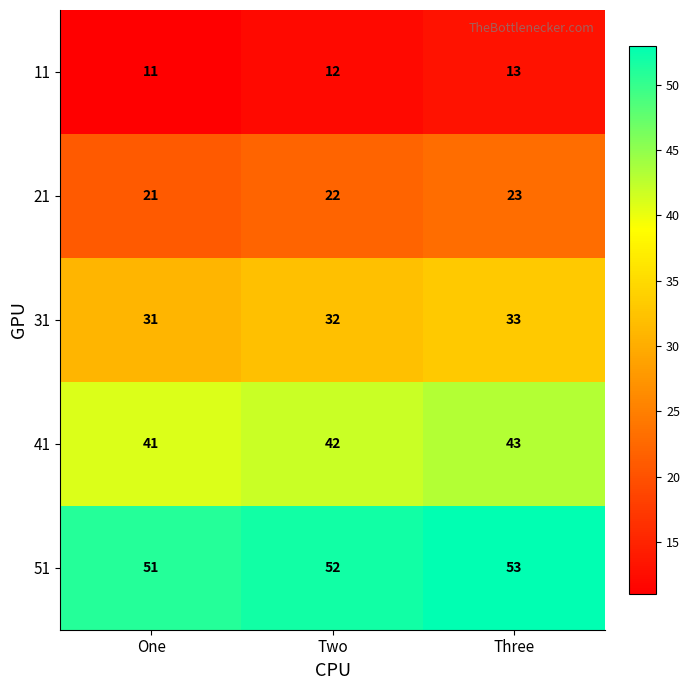

What is the spread (max minus min) of values at One?

40